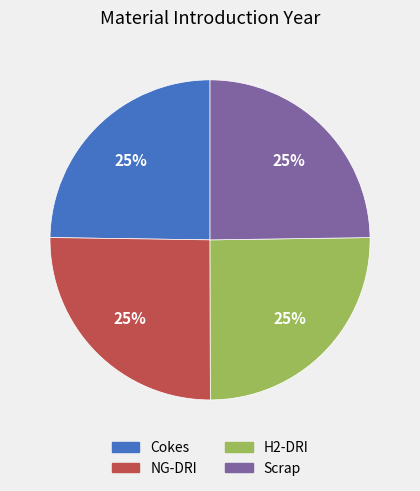

How many slices are in this pie chart?

4